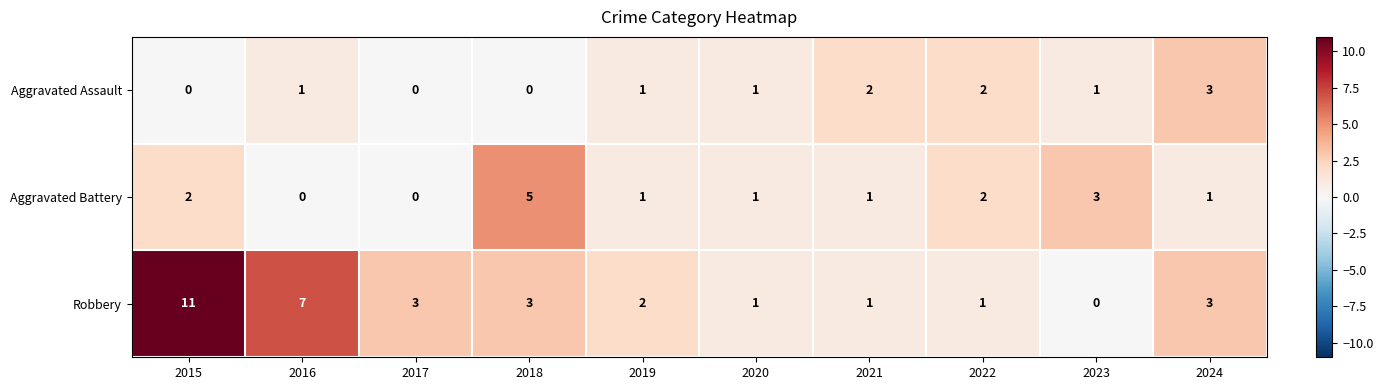

At which label does Aggravated Assault reach its peak?

2024